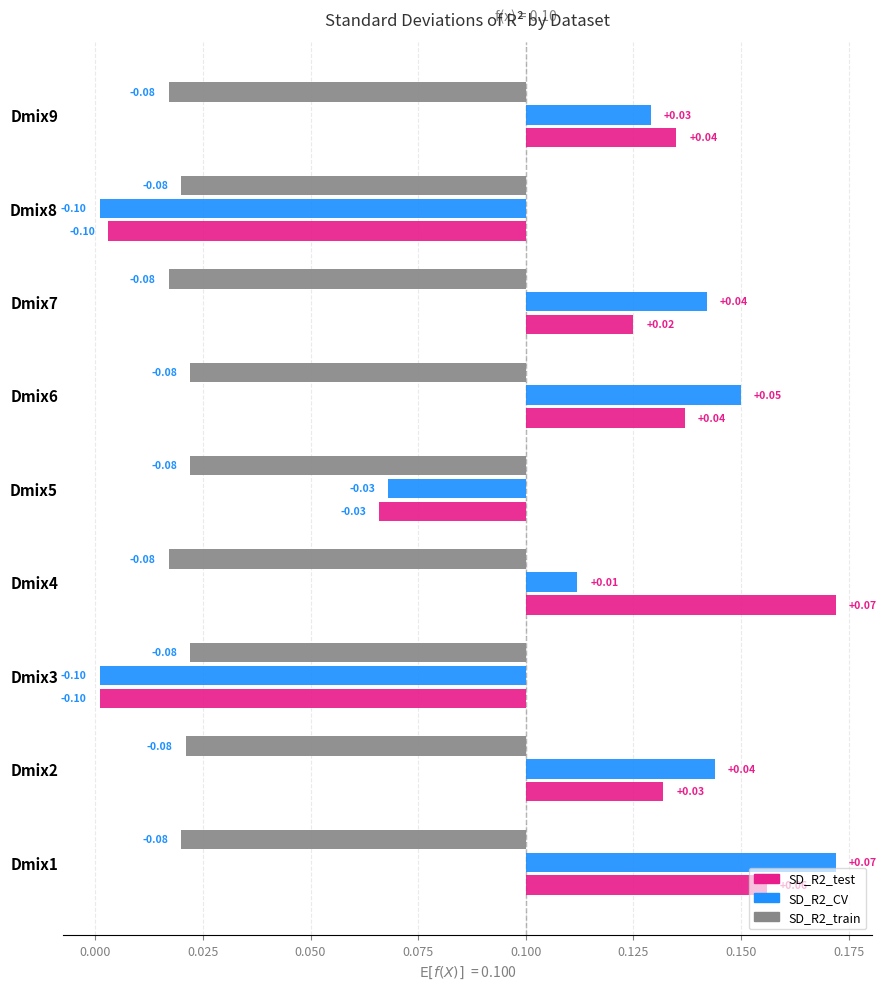

Between Dmix1 and Dmix7, which series saw the biggest shift?

SD_R2_test